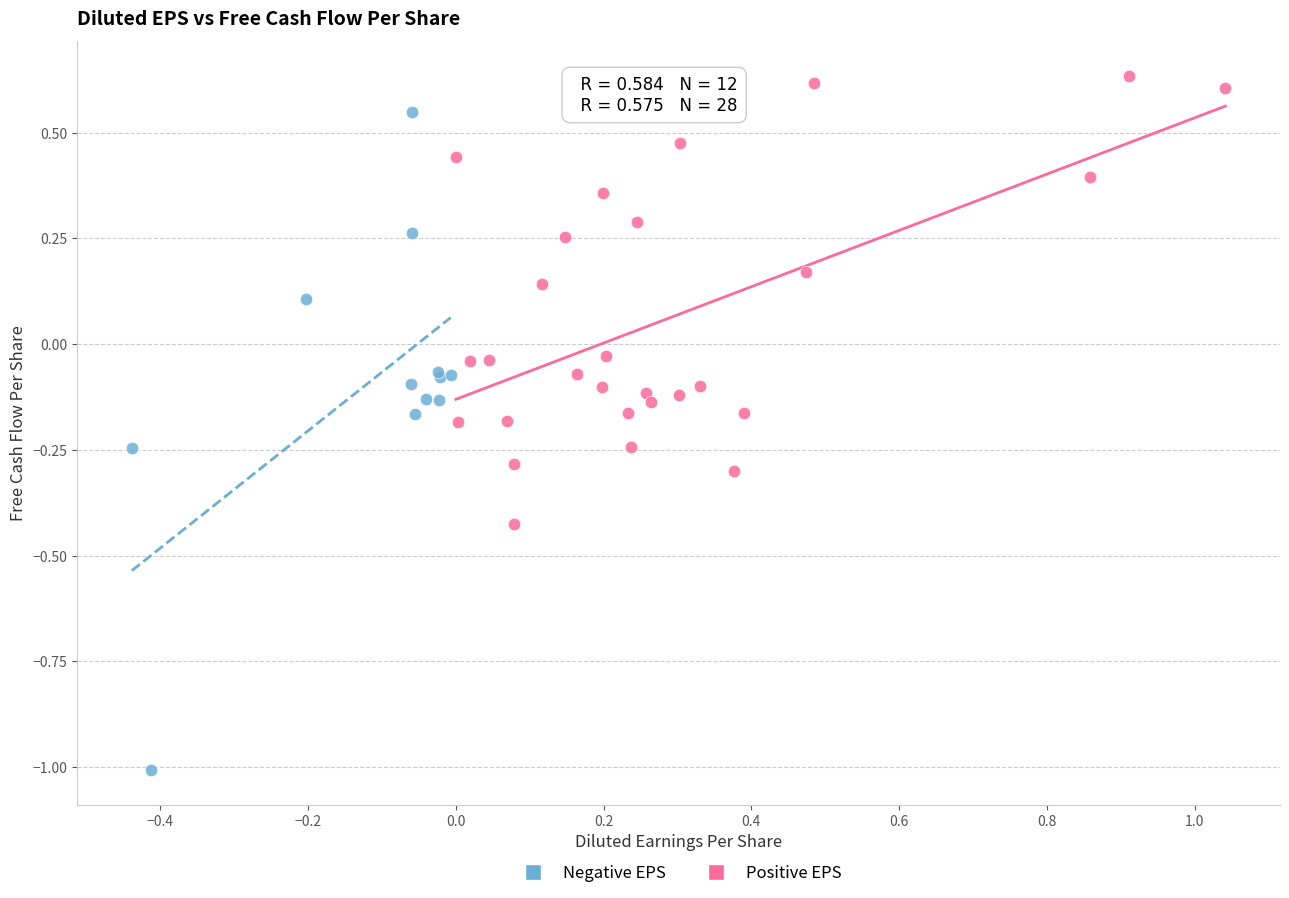

Which series has the largest Y range (max minus min)?

Negative EPS